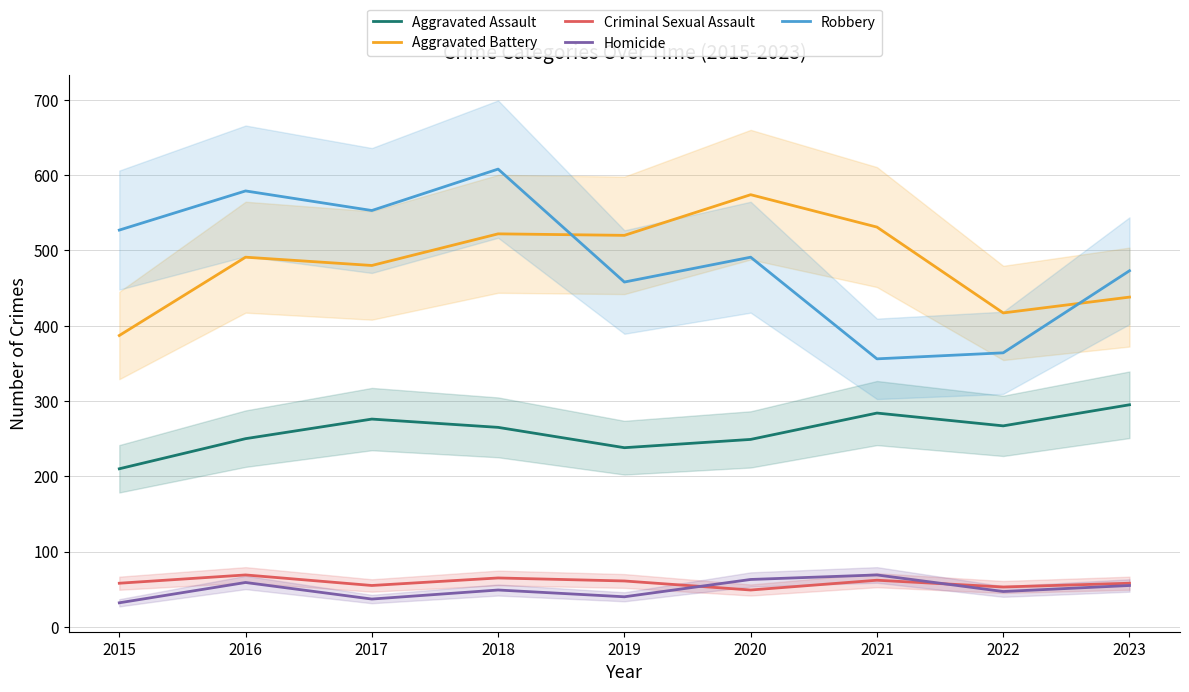

Rank the categories by Aggravated Battery value from highest to lowest.

2020, 2021, 2018, 2019, 2016, 2017, 2023, 2022, 2015